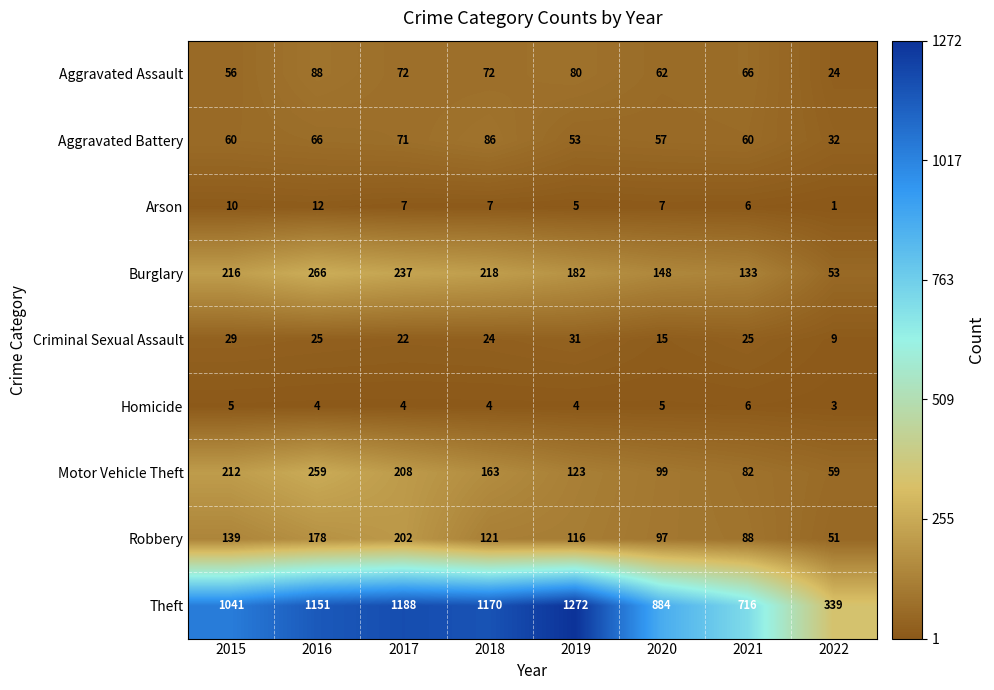

What is the sum of the Criminal Sexual Assault values at 2022 and 2021?

34